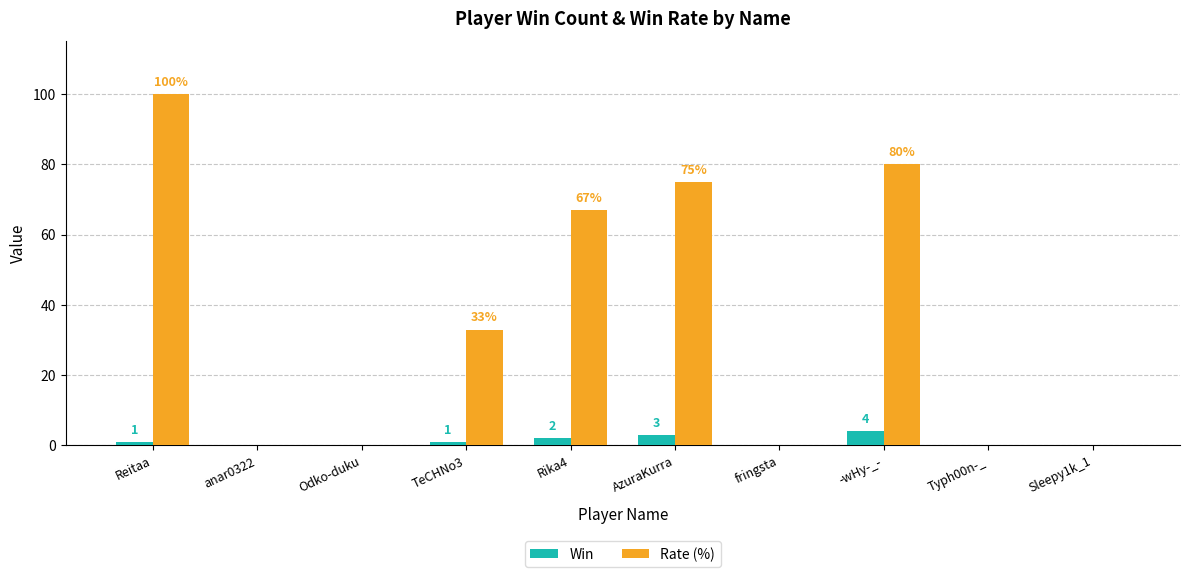

What is the maximum value for Win?

4